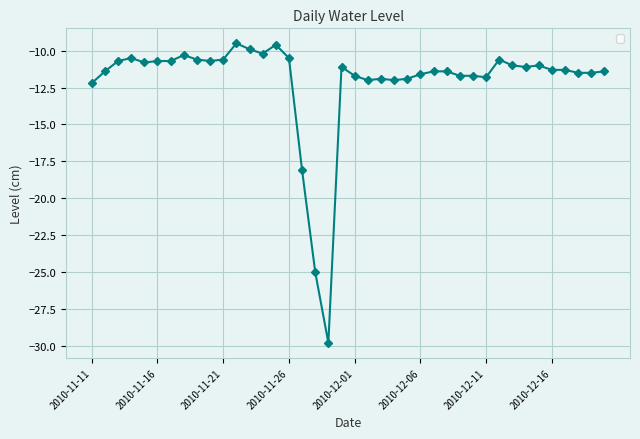

What is the value of the 13th point from the left?

-9.9